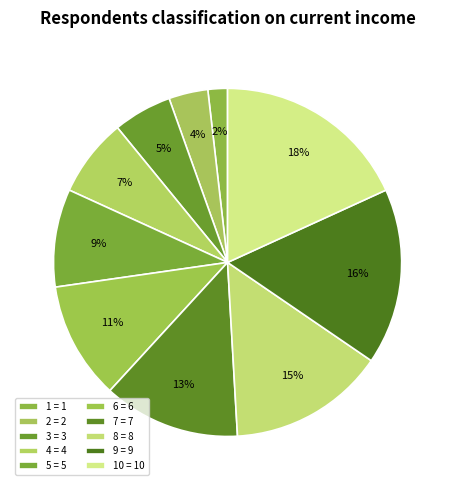

How many slices are in this pie chart?

10